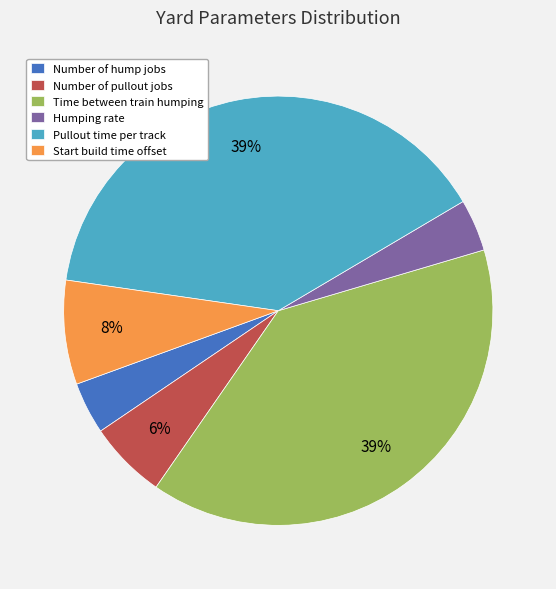

To the nearest percent, what is the difference between the largest and smallest slice percentages?

35%